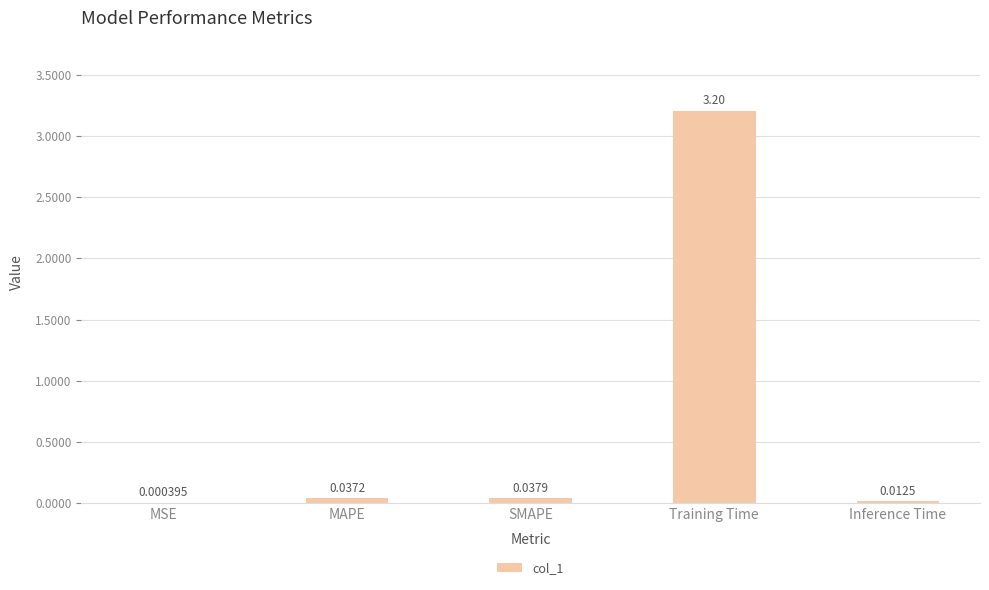

Which has a higher value, Inference Time or Training Time?

Training Time